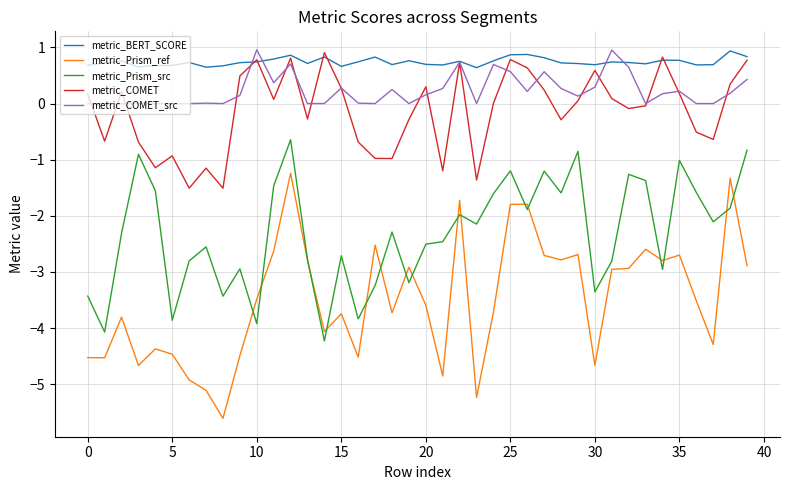

True or false: metric_BERT_SCORE and metric_Prism_src intersect in this chart.

False